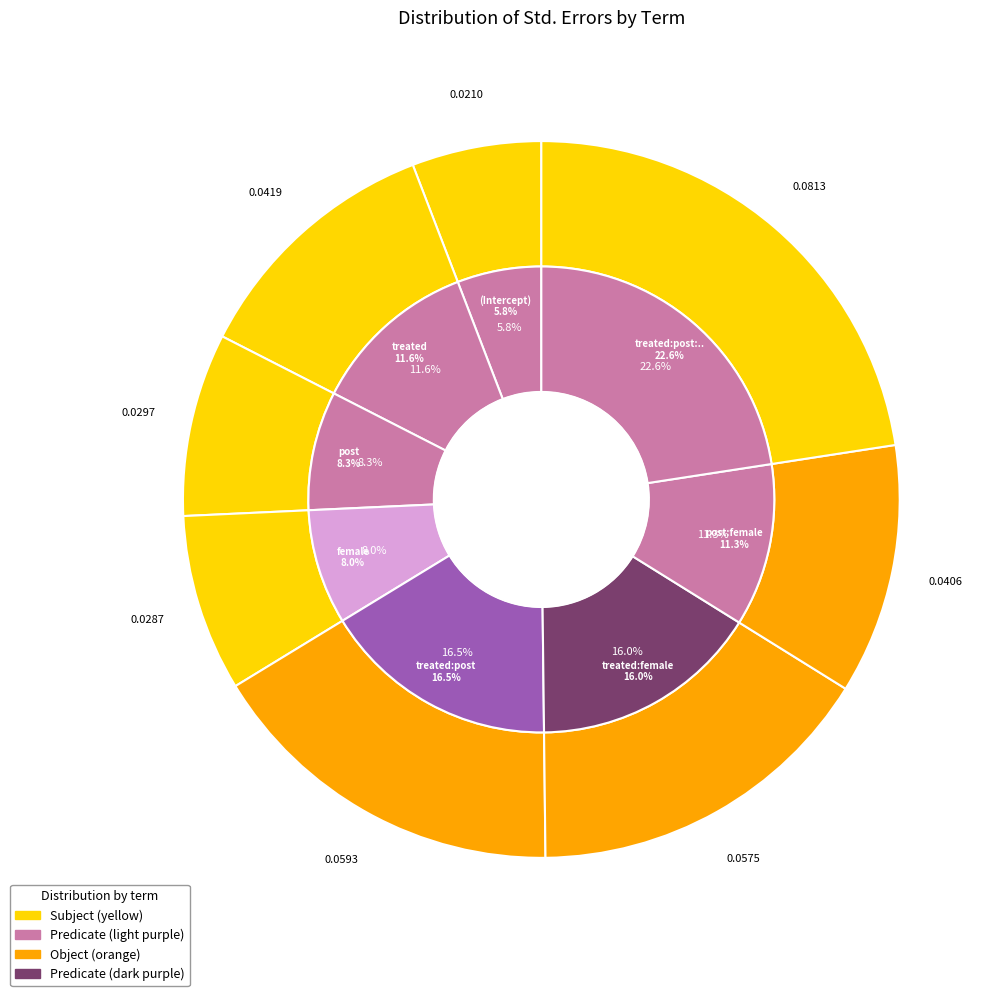

To the nearest percent, what percentage of the pie is (Intercept)?

6%